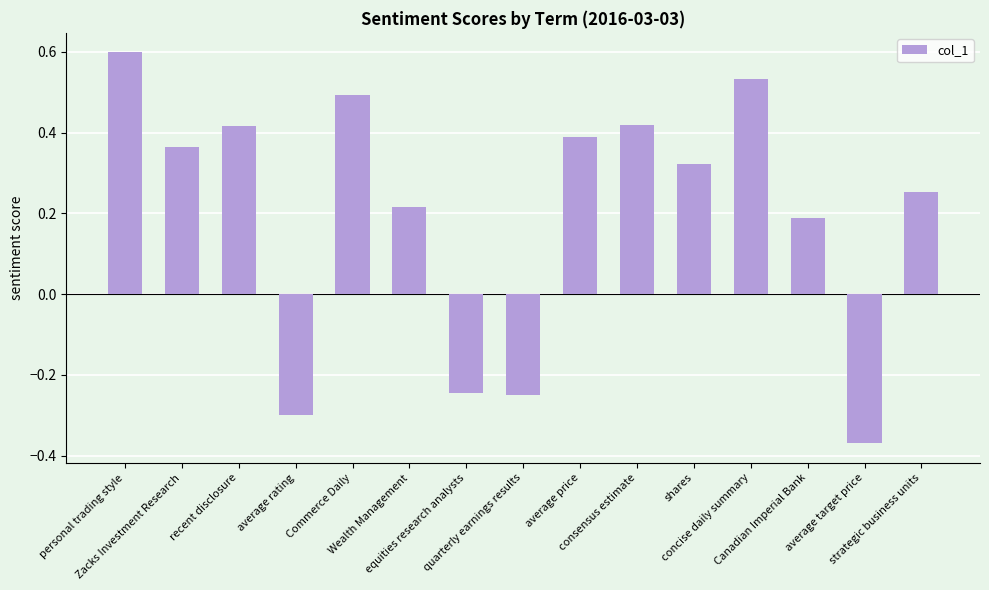

What is the maximum value shown in the chart?

0.6